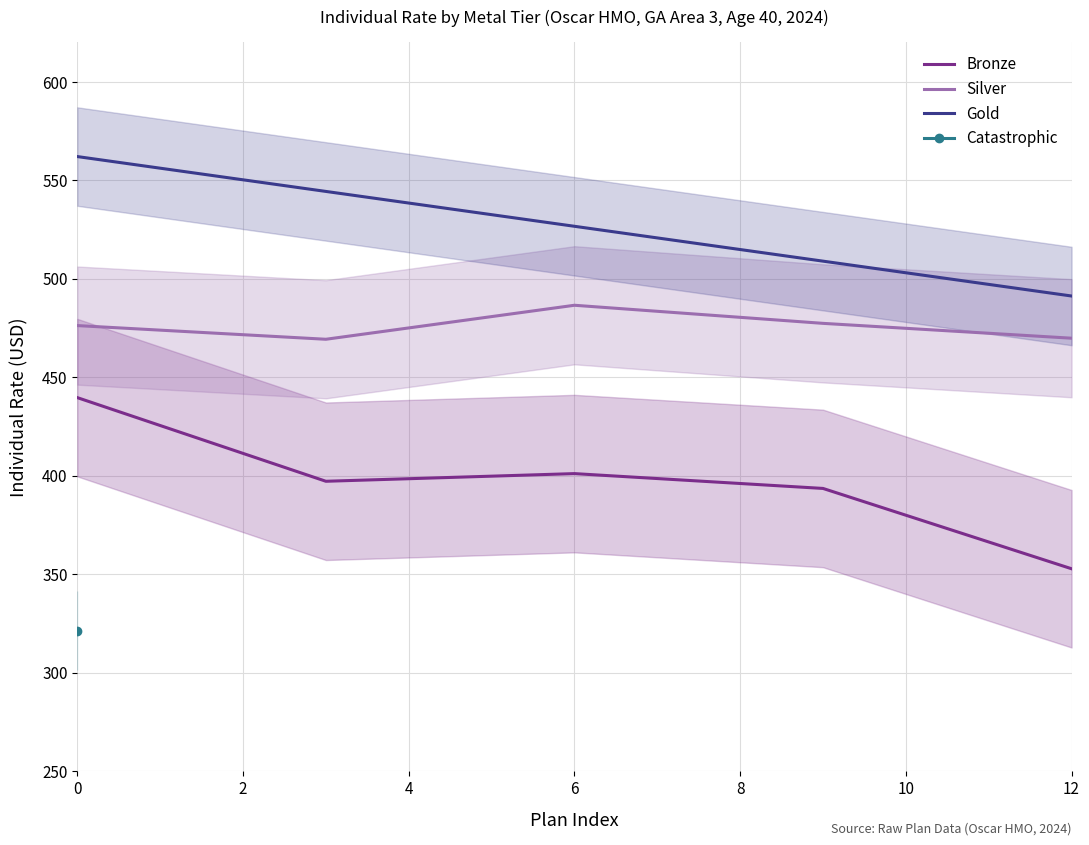

At which label does Bronze reach its minimum?

12